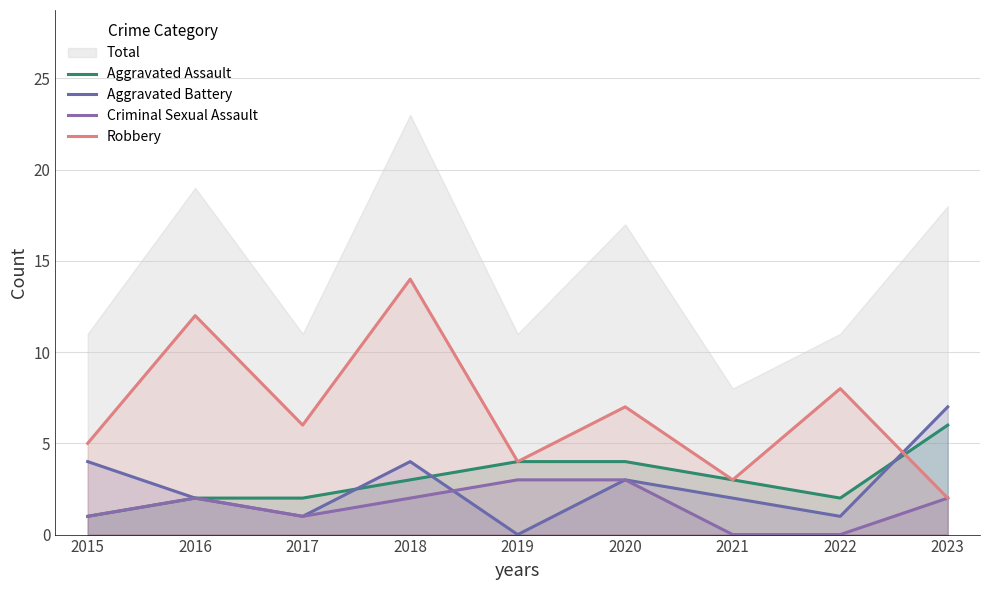

Which series has the widest spread of values?

Robbery